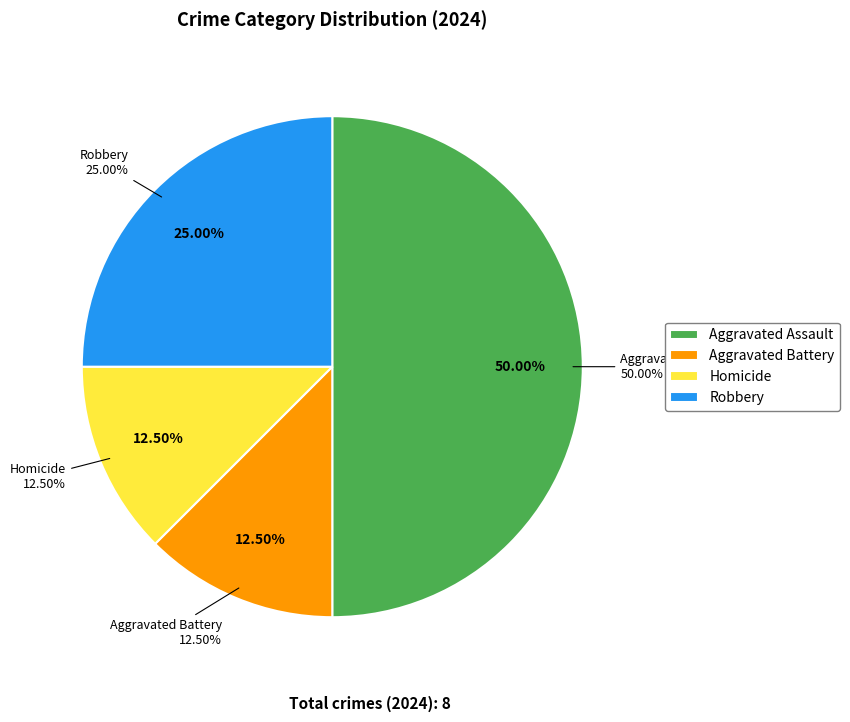

How many slices are in this pie chart?

4